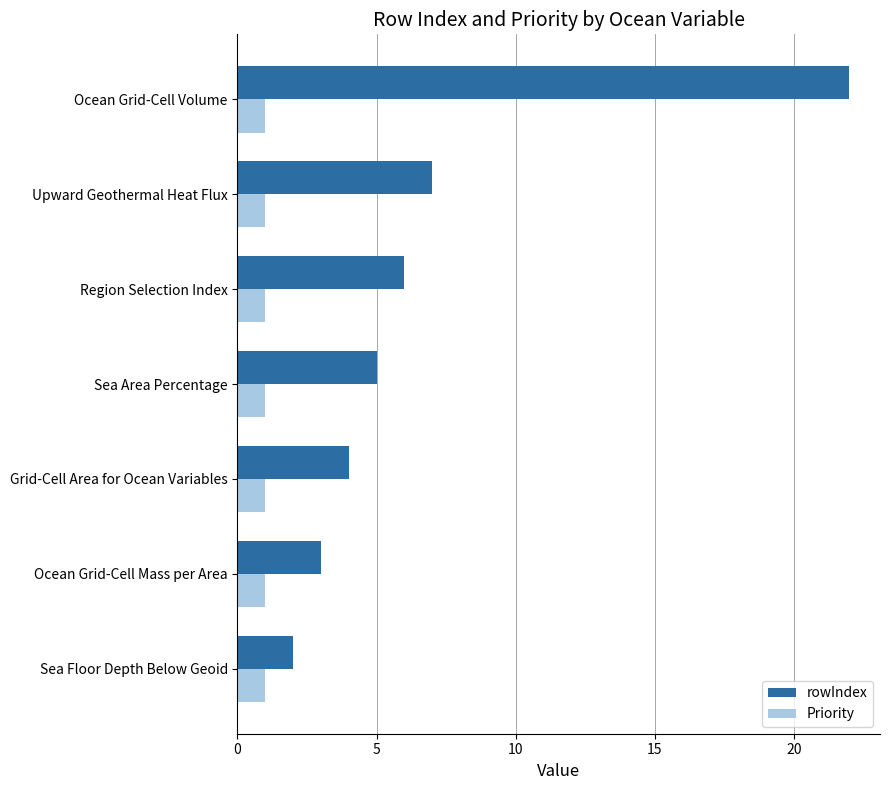

At which category is the sum across all series the highest?

Ocean Grid-Cell Volume